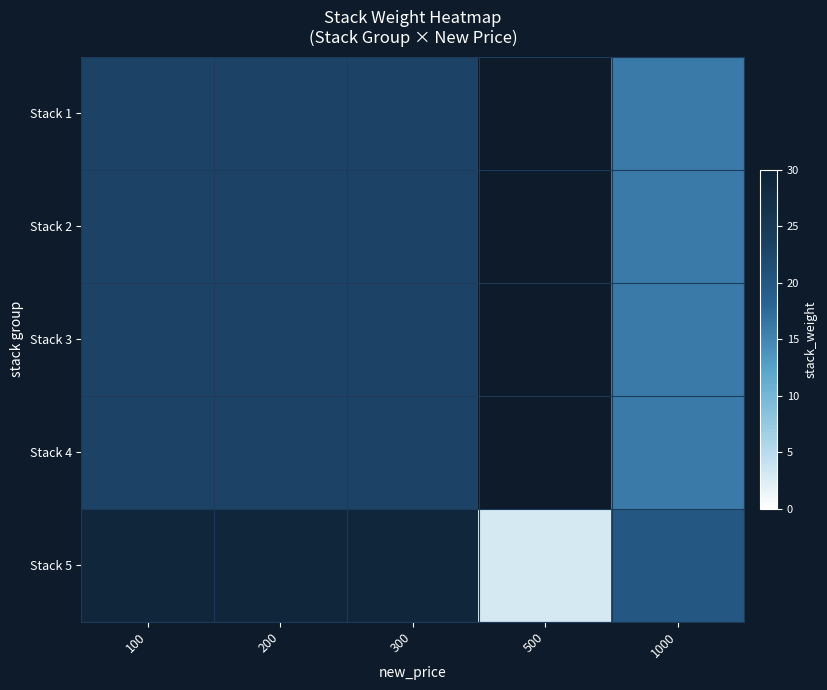

List the series in order of their overall mean, lowest first.

Stack 1, Stack 2, Stack 3, Stack 4, Stack 5